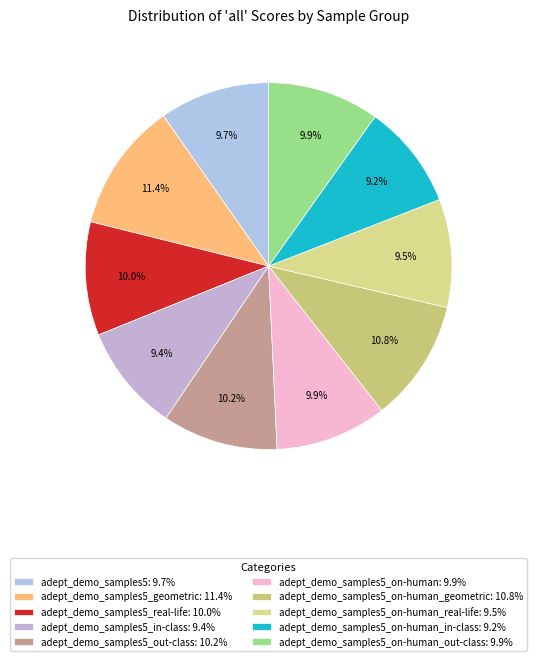

Which slice is the smallest?

adept_demo_samples5_on-human_in-class